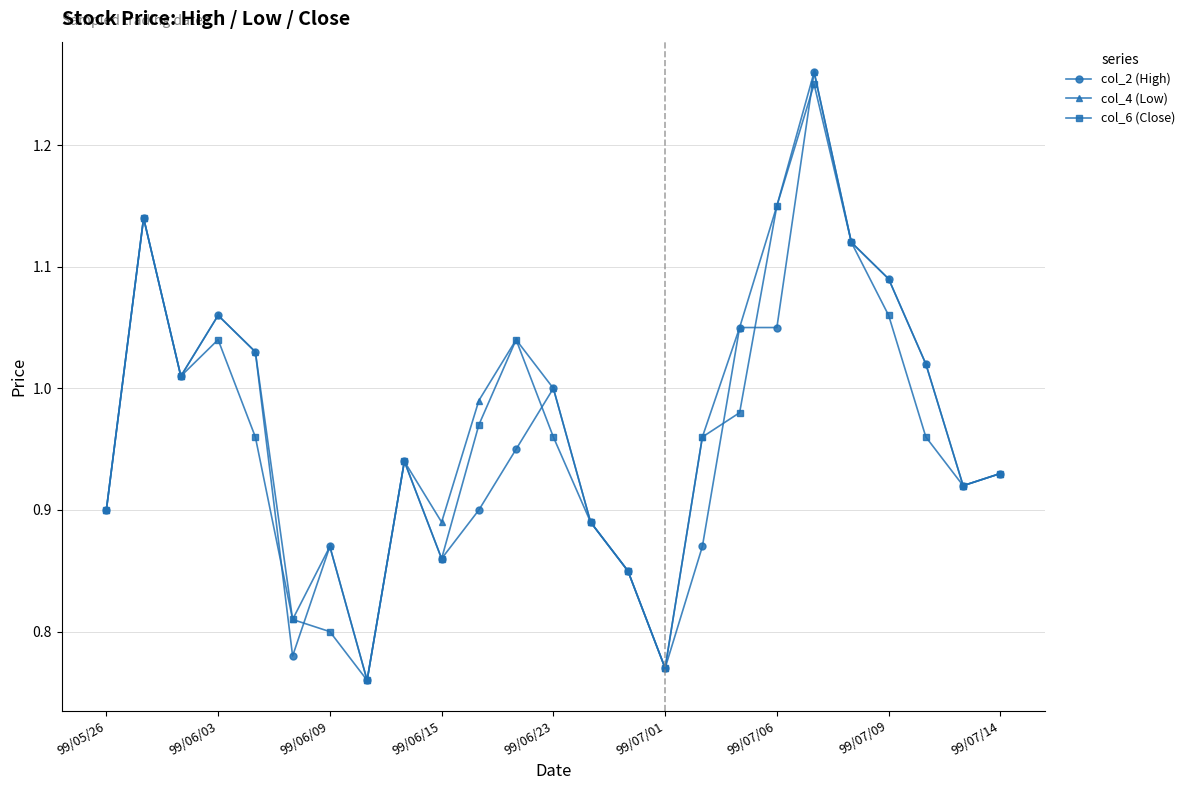

True or false: col_6 (Close) has more than 0 interior local peaks.

True